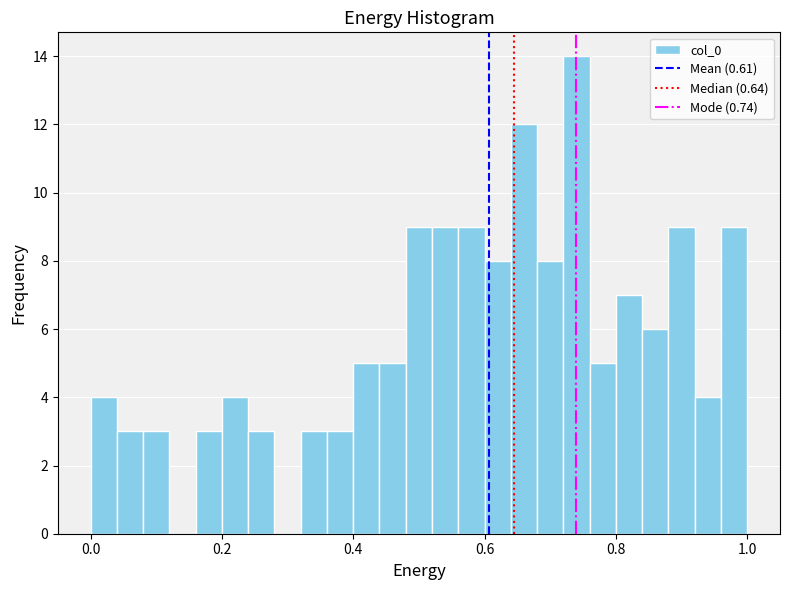

Read against the x-axis, roughly where is the centre of the tallest bar?

0.74